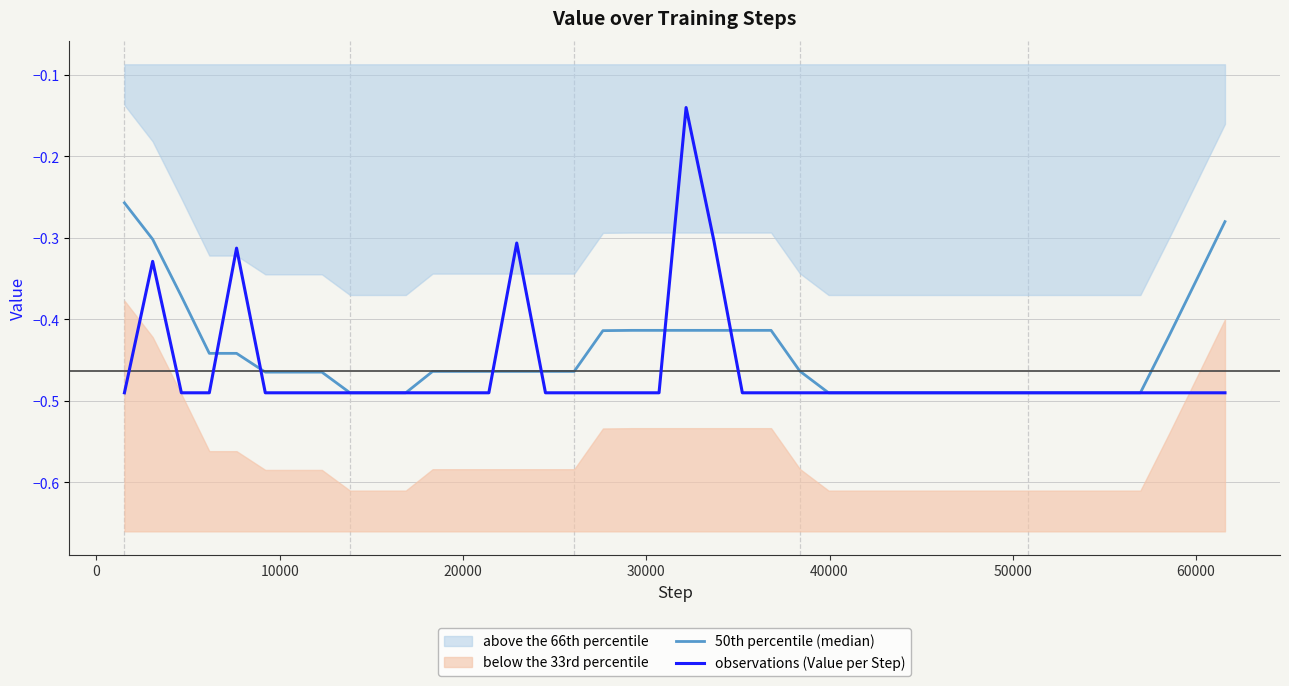

Which series ends up on top after the final intersection of 50th percentile (median) and observations (Value per Step)?

50th percentile (median)